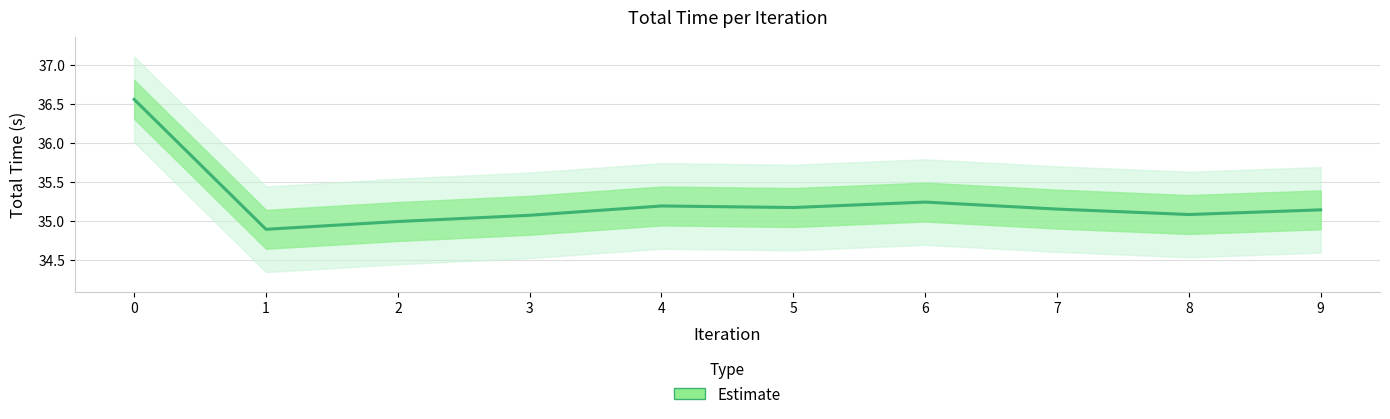

Reading right to left, what are all the values shown in this chart?

9=35.1	8=35.1	7=35.1	6=35.2	5=35.2	4=35.2	3=35.1	2=35.0	1=34.9	0=36.6